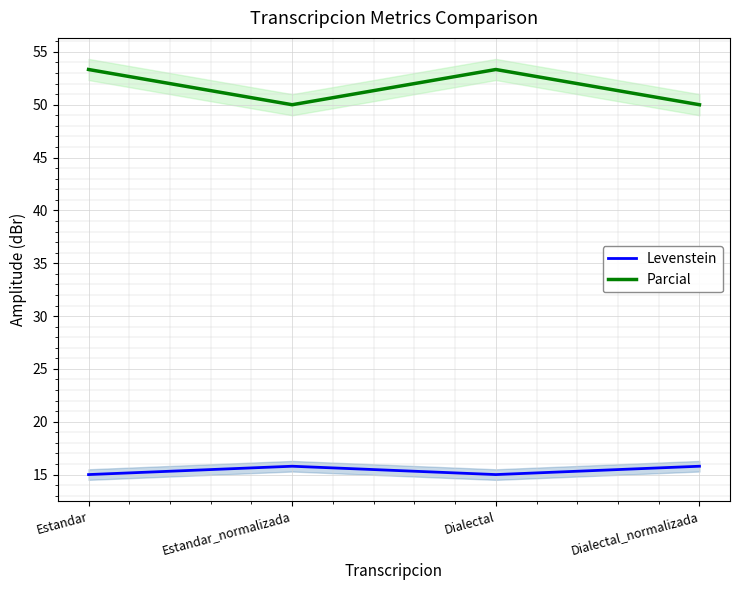

In Levenstein, how many points are higher than both neighbors (excluding endpoints)?

1